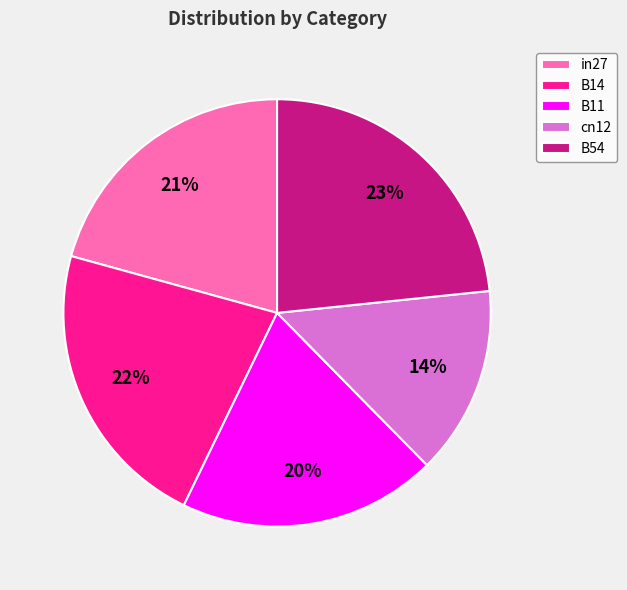

What percentage is the B14 slice, to the nearest percent?

22%